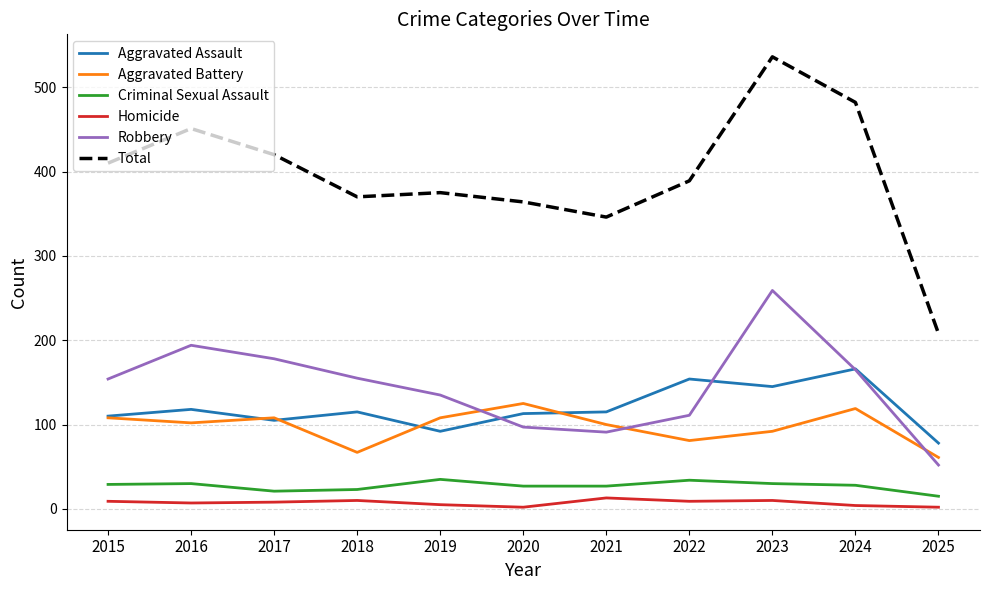

What are all the series names shown in the legend?

Aggravated Assault, Aggravated Battery, Criminal Sexual Assault, Homicide, Robbery, Total